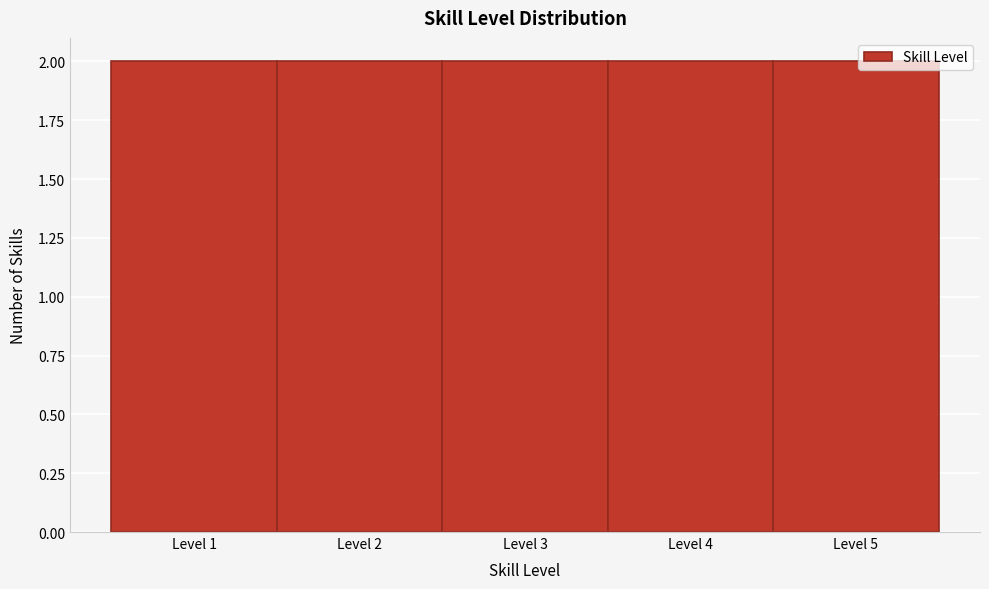

Reading left to right, list every bar in this chart as the range it spans on the x-axis followed by its height. The values are not printed on the chart, so give them approximately, as read against the axis.

0.5 to 1.5: 2
1.5 to 2.5: 2
2.5 to 3.5: 2
3.5 to 4.5: 2
4.5 to 5.5: 2